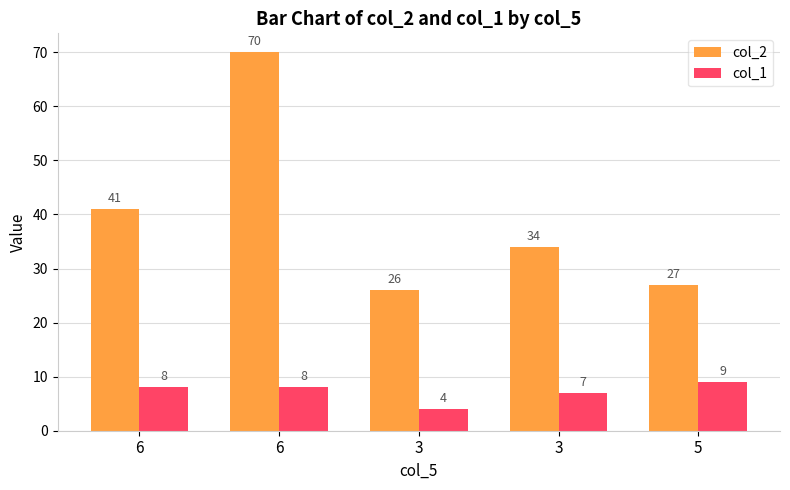

How many bars are there in each group?

2